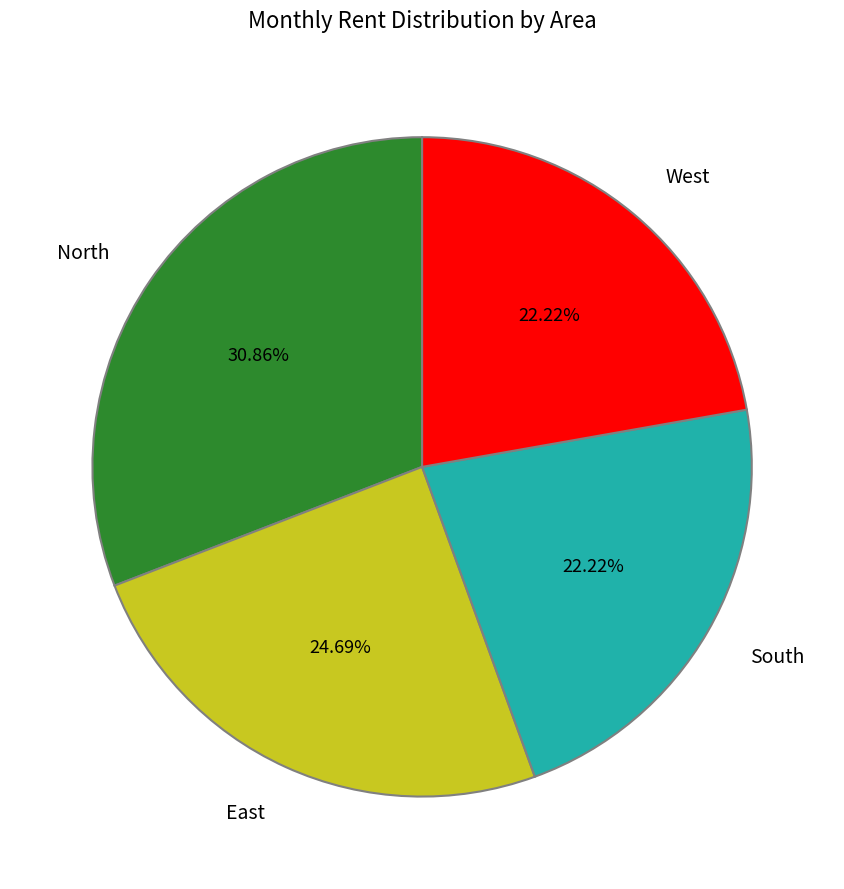

Which slice is the largest?

North